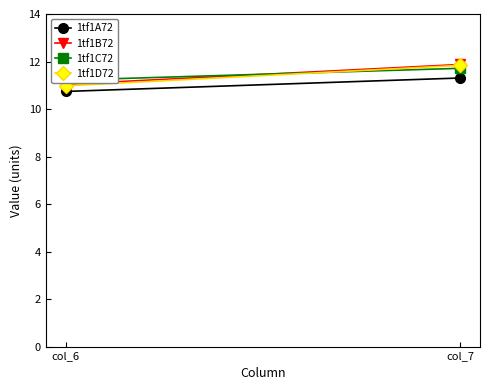

How many categories are shown in the chart?

2